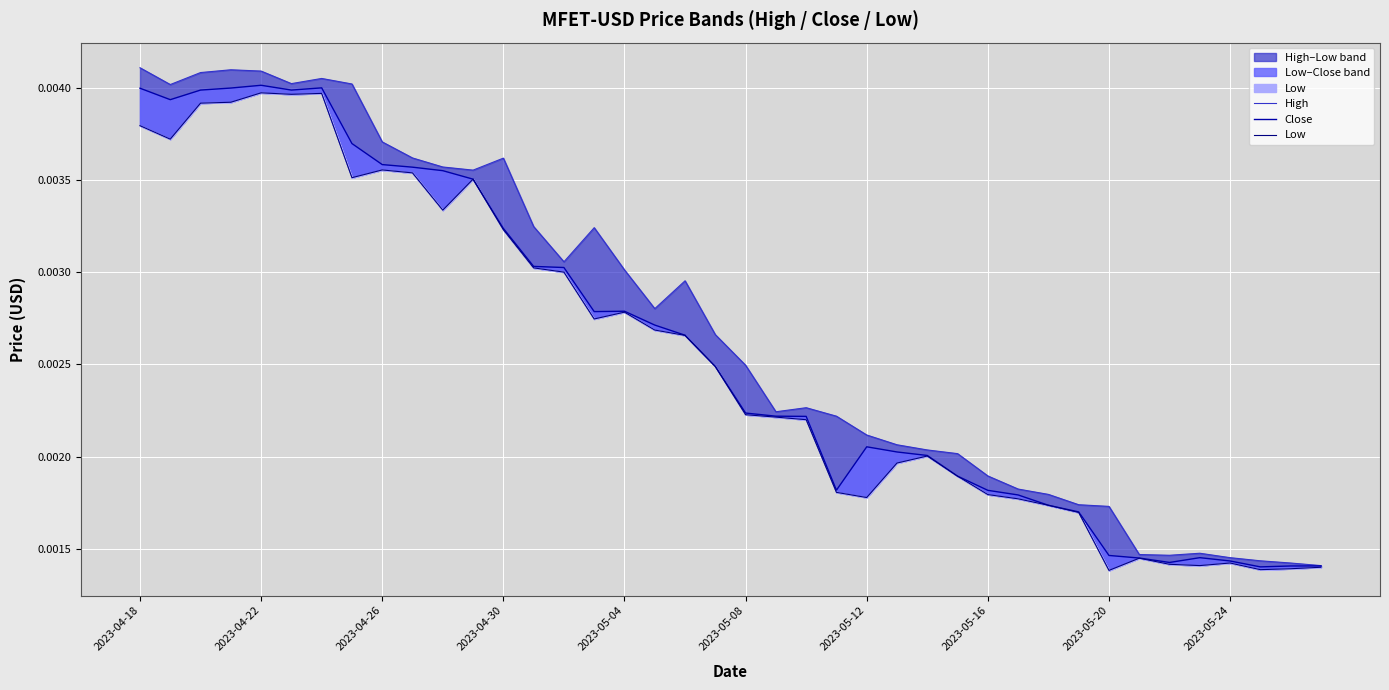

Rank the categories by High value from lowest to highest.

39, 38, 37, 36, 34, 33, 35, 32, 31, 30, 29, 28, 27, 26, 25, 24, 23, 21, 22, 20, 19, 17, 18, 16, 14, 15, 13, 11, 10, 12, 2023-05-24, 2023-05-20, 2023-04-22, 2023-05-16, 2023-05-08, 2023-05-12, 2023-04-26, 2023-05-04, 2023-04-30, 2023-04-18